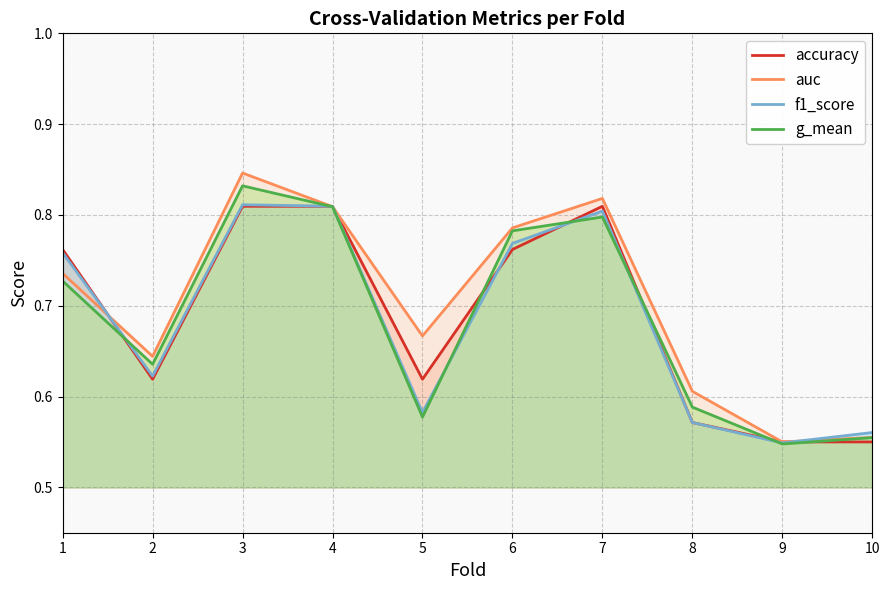

Rank the series at 10 from highest to lowest value.

f1_score, auc, g_mean, accuracy